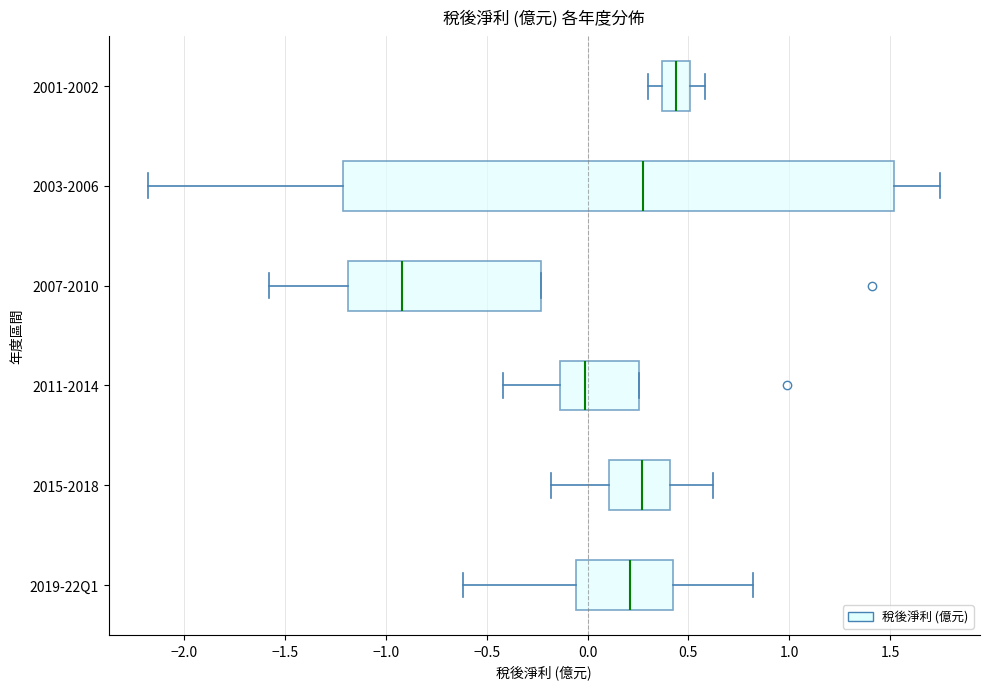

Comparing the boxes themselves (not the whiskers), which one is the widest?

2003-2006